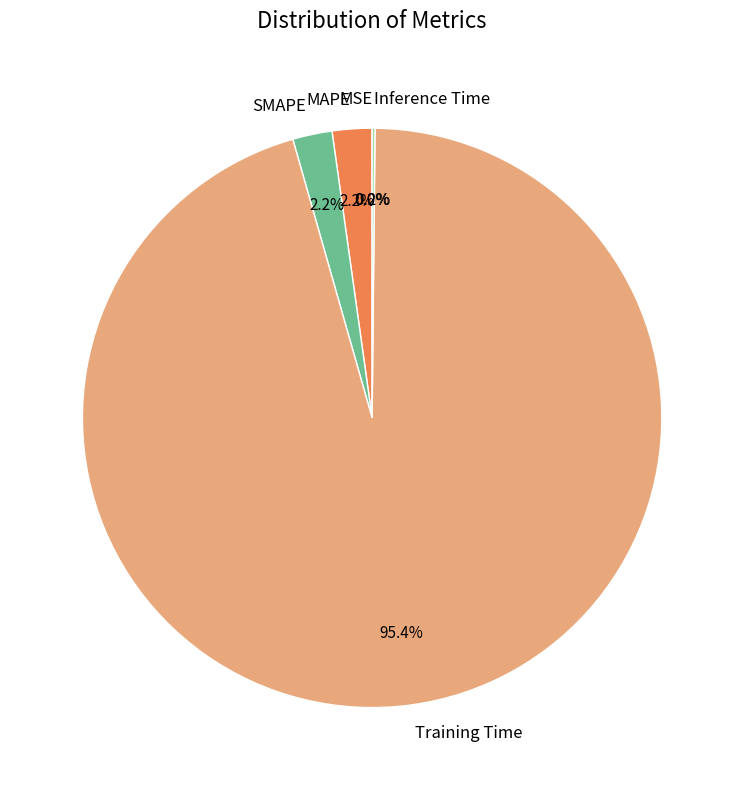

Is MAPE the majority of the pie?

No